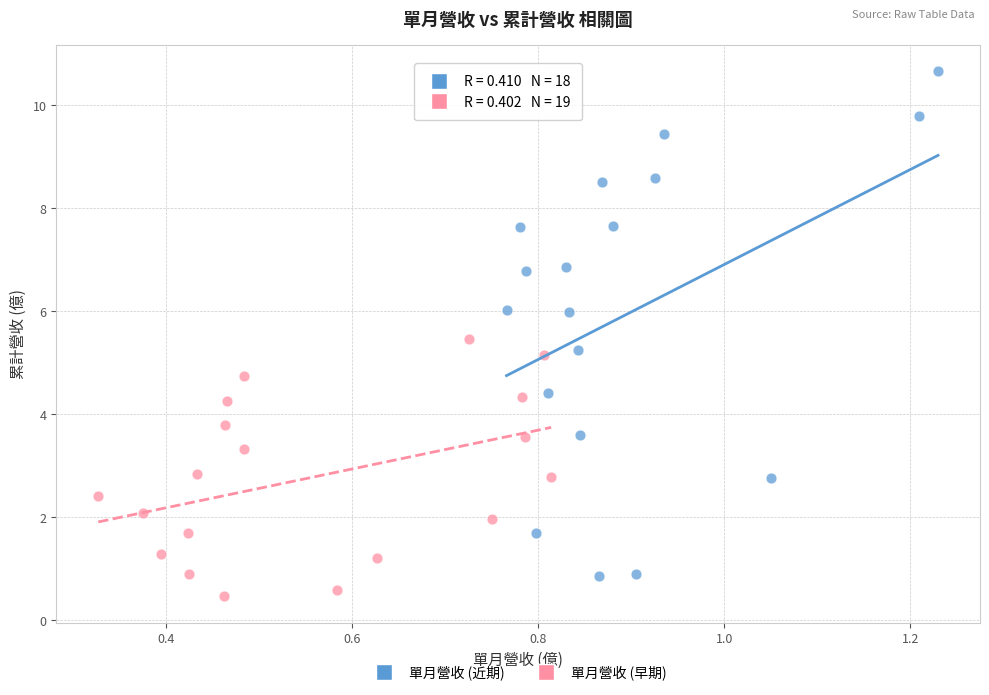

Which series contains the lowest Y value?

單月營收 (早期)